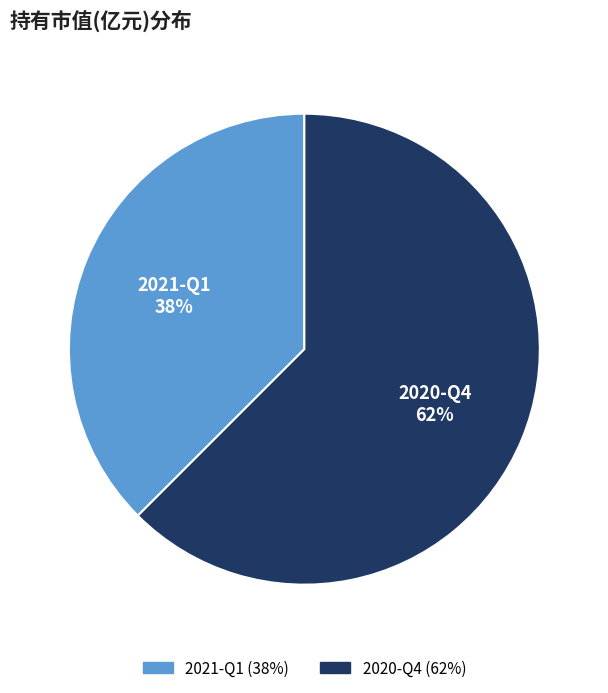

To the nearest percent, what is the average slice percentage?

50%